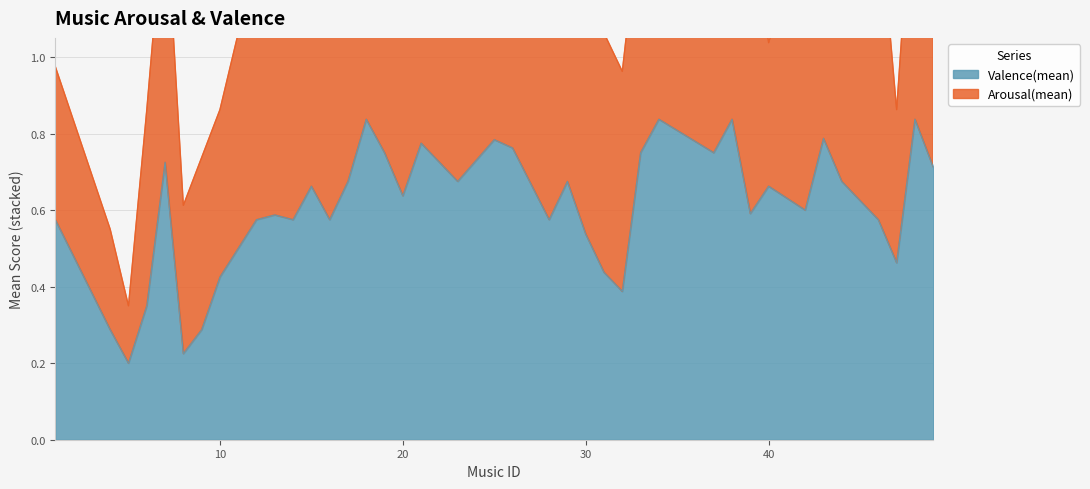

Rank the categories by value from lowest to highest.

5, 8, 4, 9, 6, 32, 10, 31, 47, 30, 1, 12, 14, 16, 28, 46, 13, 39, 42, 20, 15, 40, 17, 23, 29, 44, 49, 7, 19, 33, 37, 26, 21, 25, 43, 18, 34, 38, 48